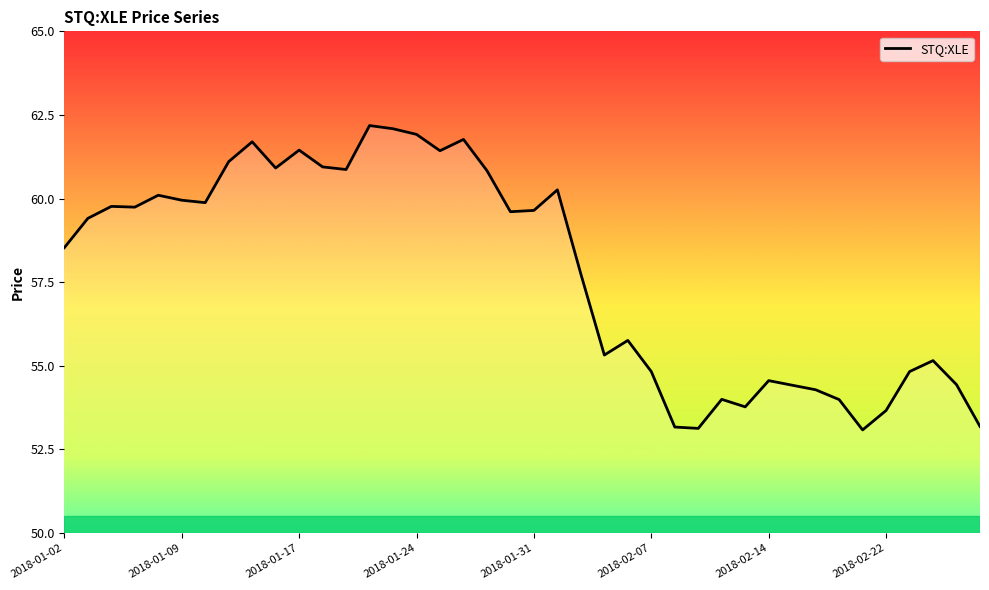

What is the difference between the maximum and minimum values?

9.1